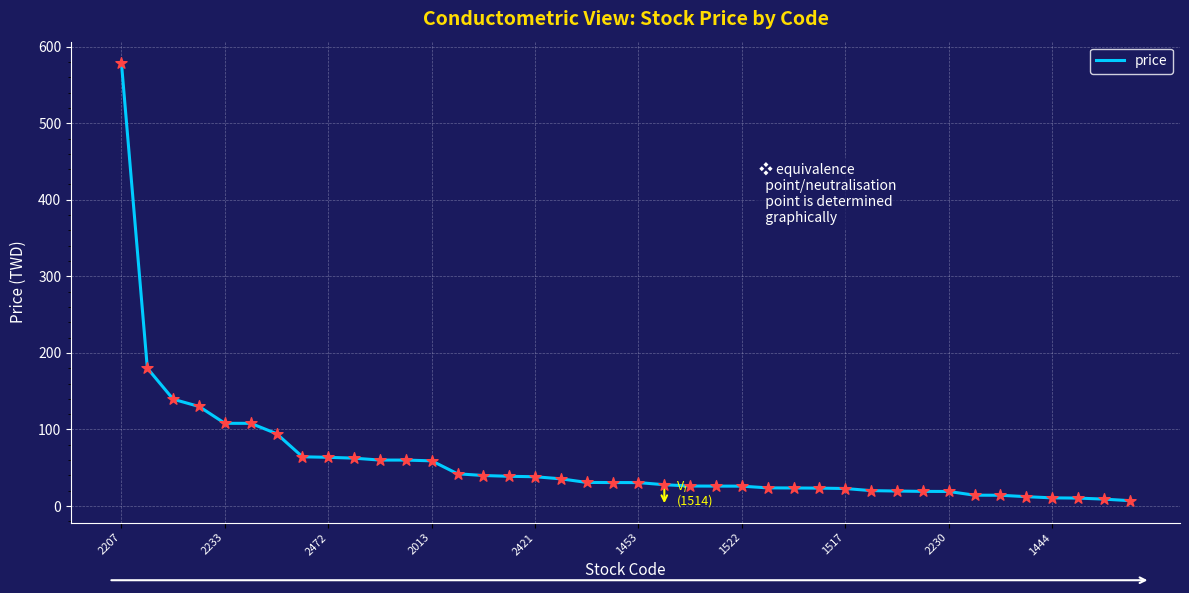

What is the difference between the maximum and minimum values?

571.0